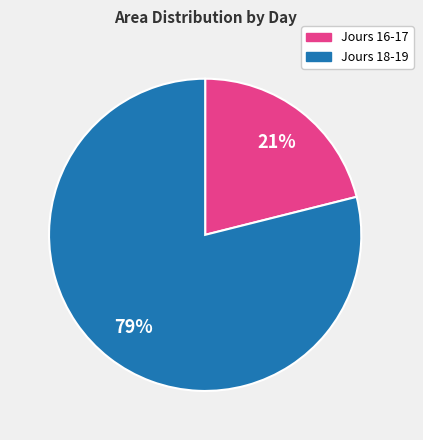

Does any single category account for the majority?

Yes